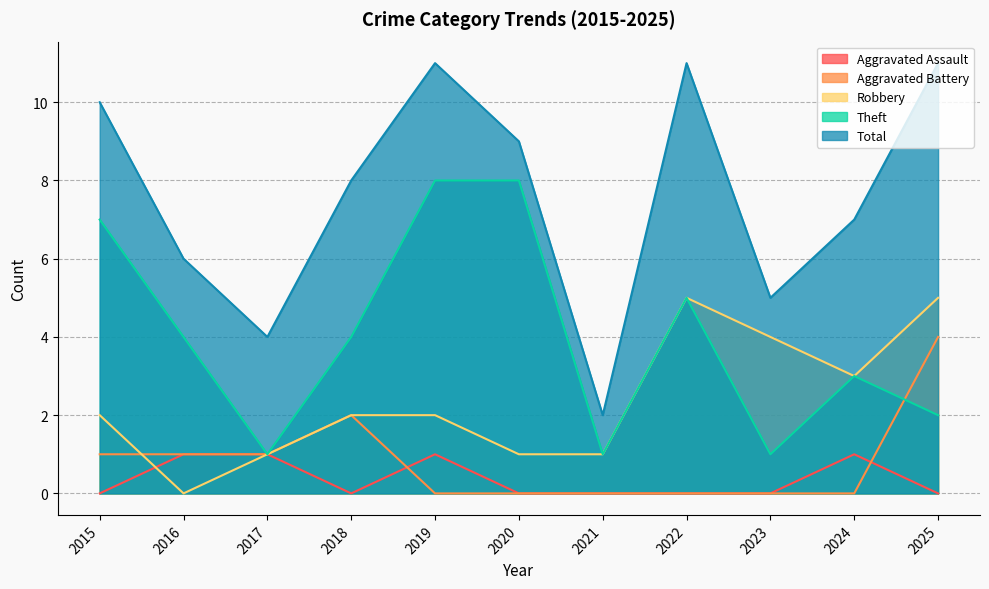

List the labels in order of Robbery value, smallest first.

2016, 2017, 2020, 2021, 2015, 2018, 2019, 2024, 2023, 2022, 2025